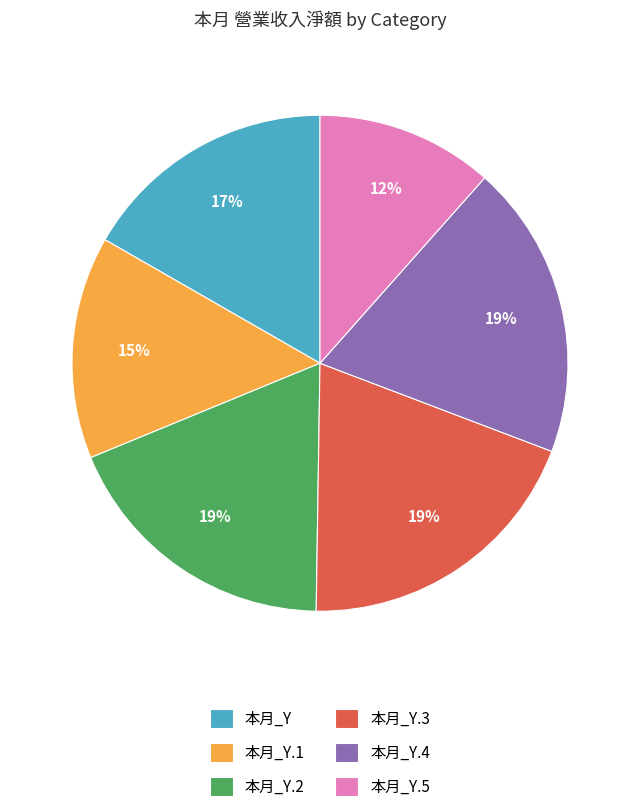

The 本月_Y.5 slice represents 24% of the pie. True or false?

False